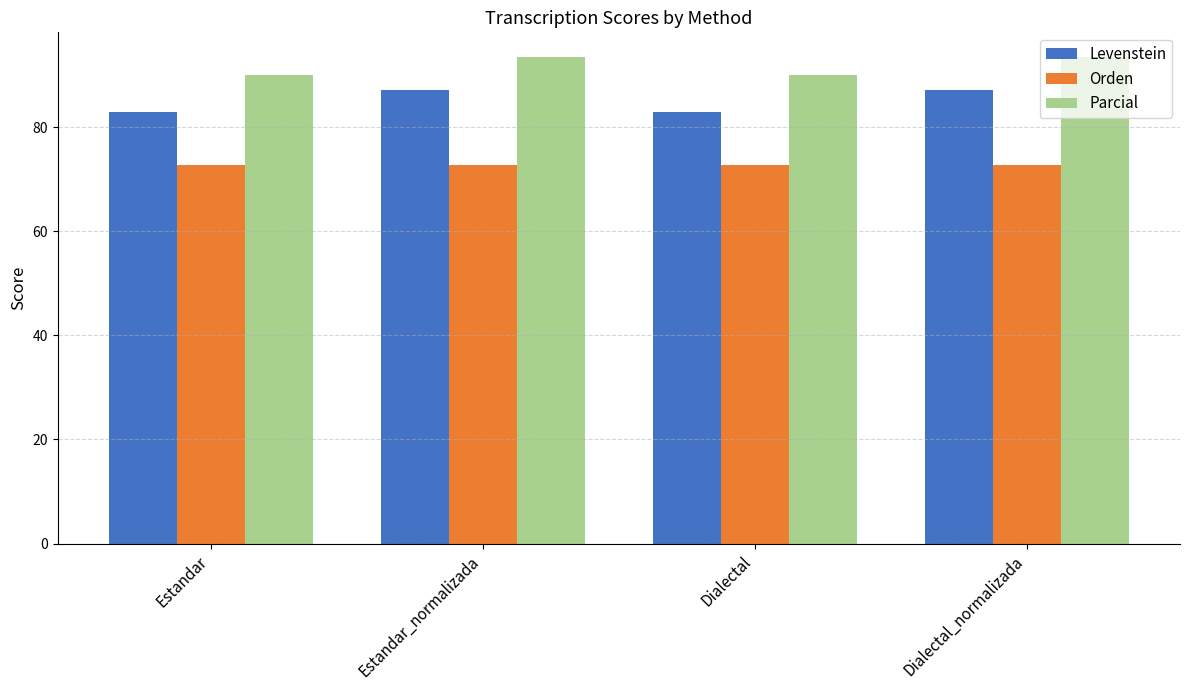

Is the value of Levenstein at Estandar greater than the value of Parcial at Dialectal_normalizada?

No